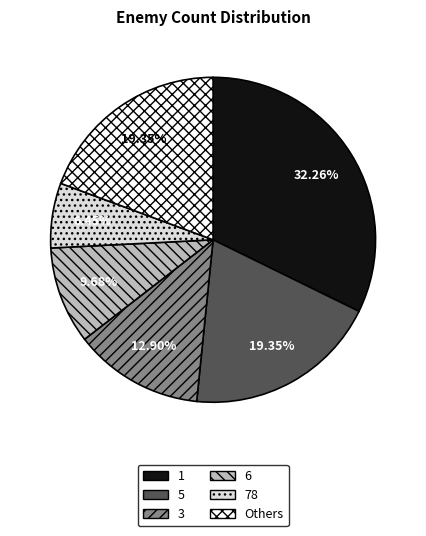

What is the largest slice in the pie chart?

1